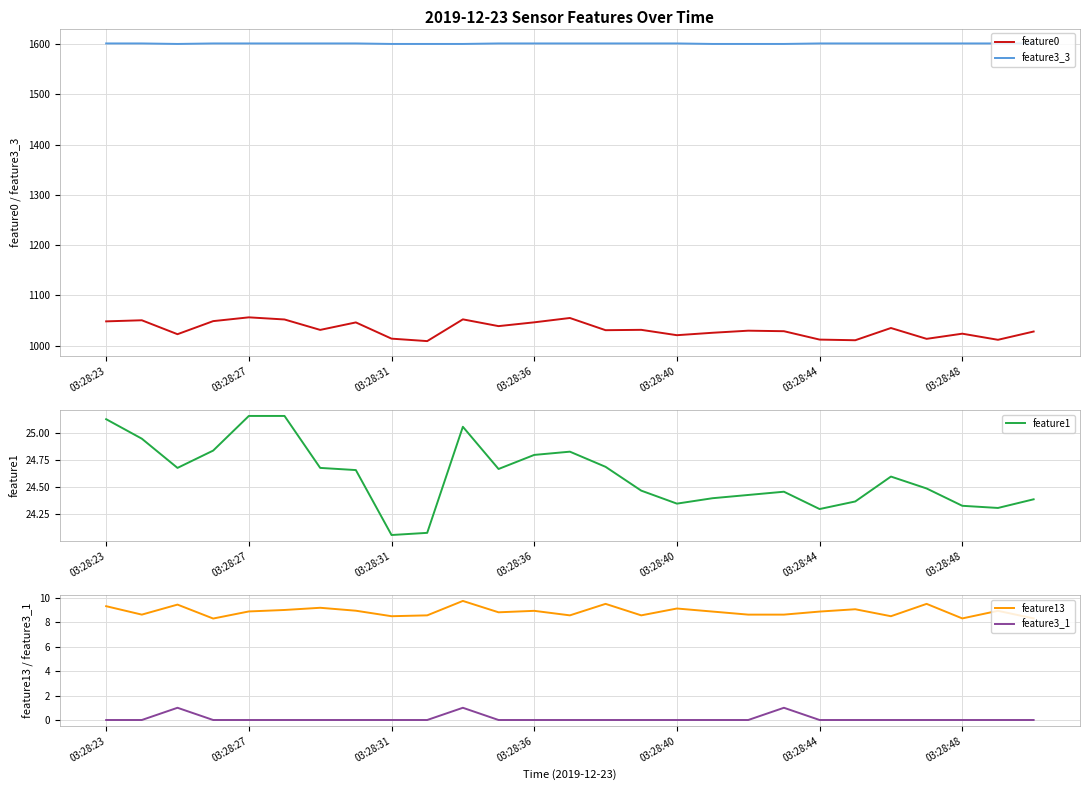

Which series has the largest total across all categories?

feature3_3